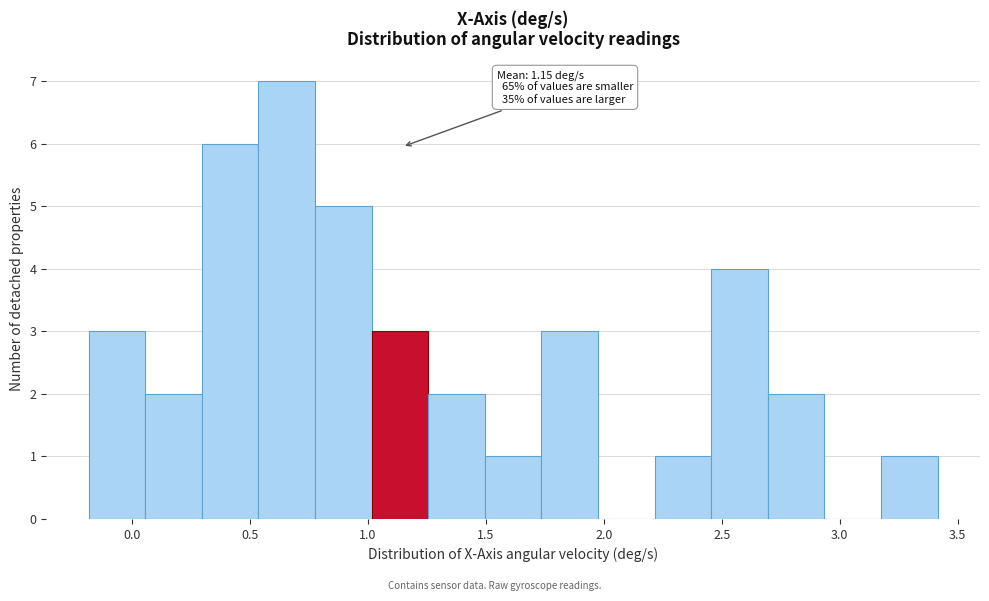

Which range on the x-axis has the tallest bar?

0.55 to 0.80